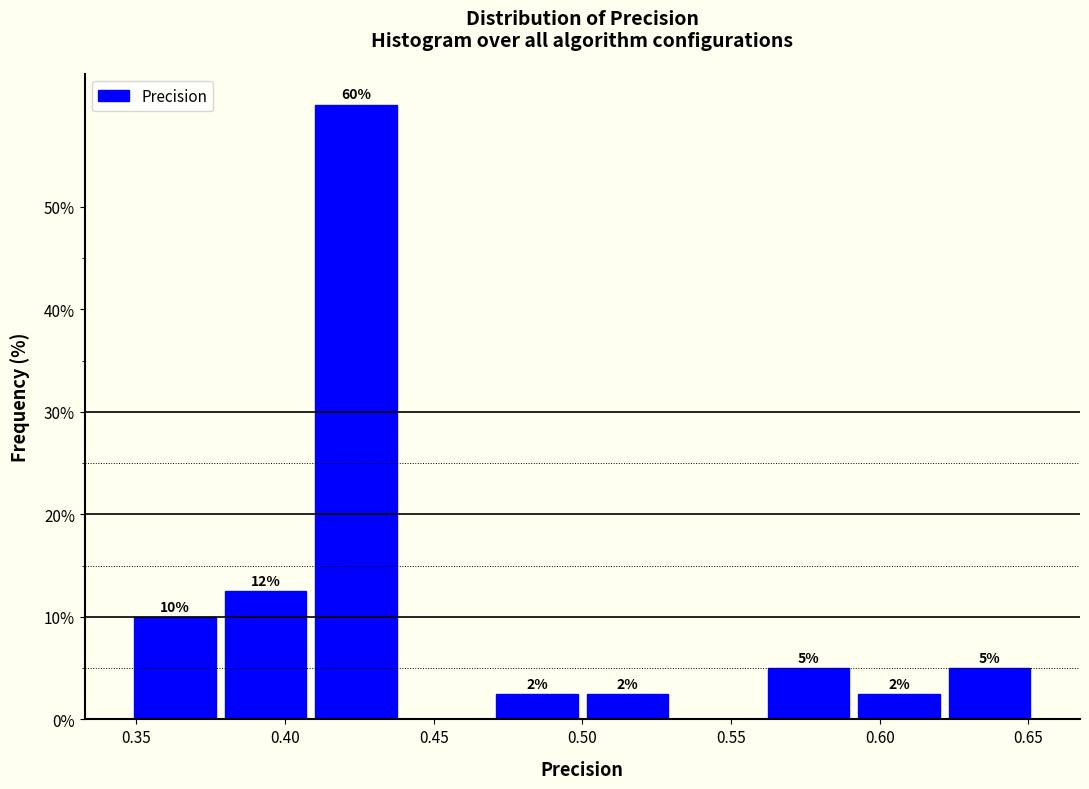

Which range on the x-axis has the tallest bar?

0.41 to 0.44